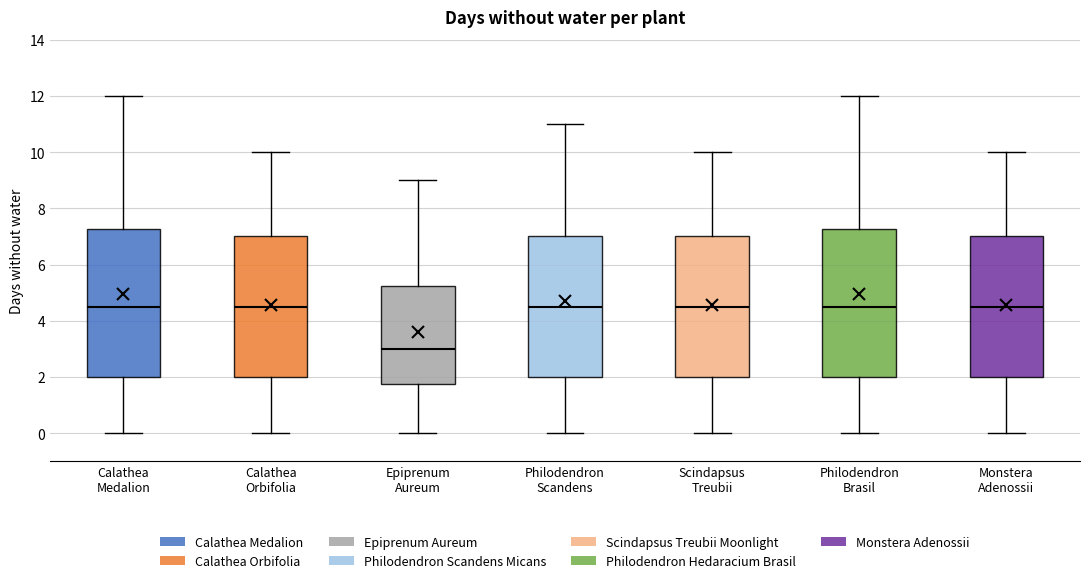

Reading left to right, transcribe this box plot: for each box, give where its median line is, the range the box spans, and where its two whiskers end, as read against the y-axis. The values are not printed on the chart, so give them approximately, as read against the axis.

Calathea Medalion: median 4.6, box 2.0 to 7.2, whiskers 0.0 to 12.0
Calathea Orbifolia: median 4.6, box 2.0 to 7.0, whiskers 0.0 to 10.0
Epiprenum Aureum: median 3.0, box 1.8 to 5.2, whiskers 0.0 to 9.0
Philodendron Scandens: median 4.6, box 2.0 to 7.0, whiskers 0.0 to 11.0
Scindapsus Treubii: median 4.6, box 2.0 to 7.0, whiskers 0.0 to 10.0
Philodendron Brasil: median 4.6, box 2.0 to 7.2, whiskers 0.0 to 12.0
Monstera Adenossii: median 4.6, box 2.0 to 7.0, whiskers 0.0 to 10.0